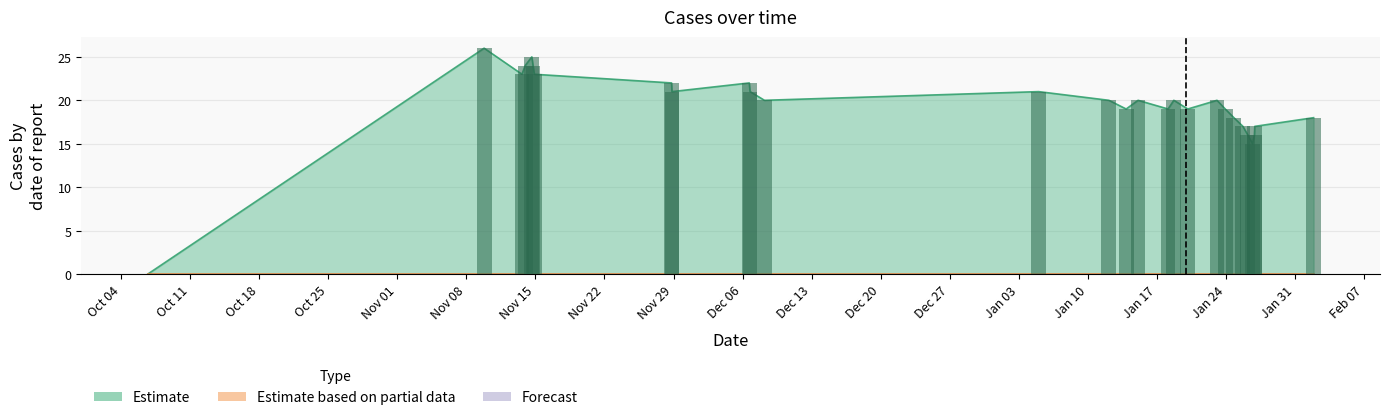

True or false: the data shows 0 at Oct 04.

True